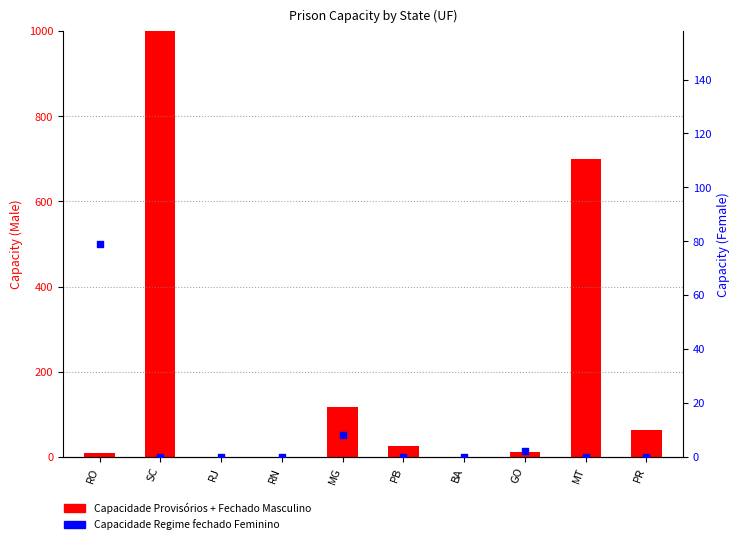

What is the change in value from RO to SC?

-79